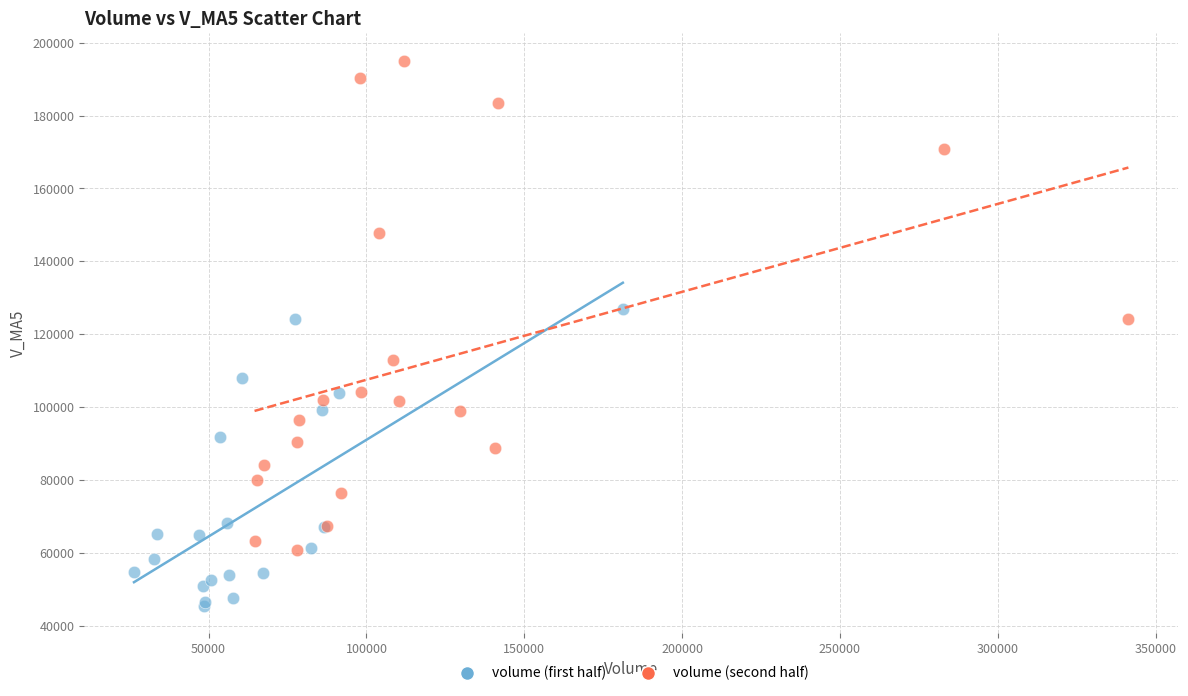

Which series contains the highest Y value?

volume (second half)